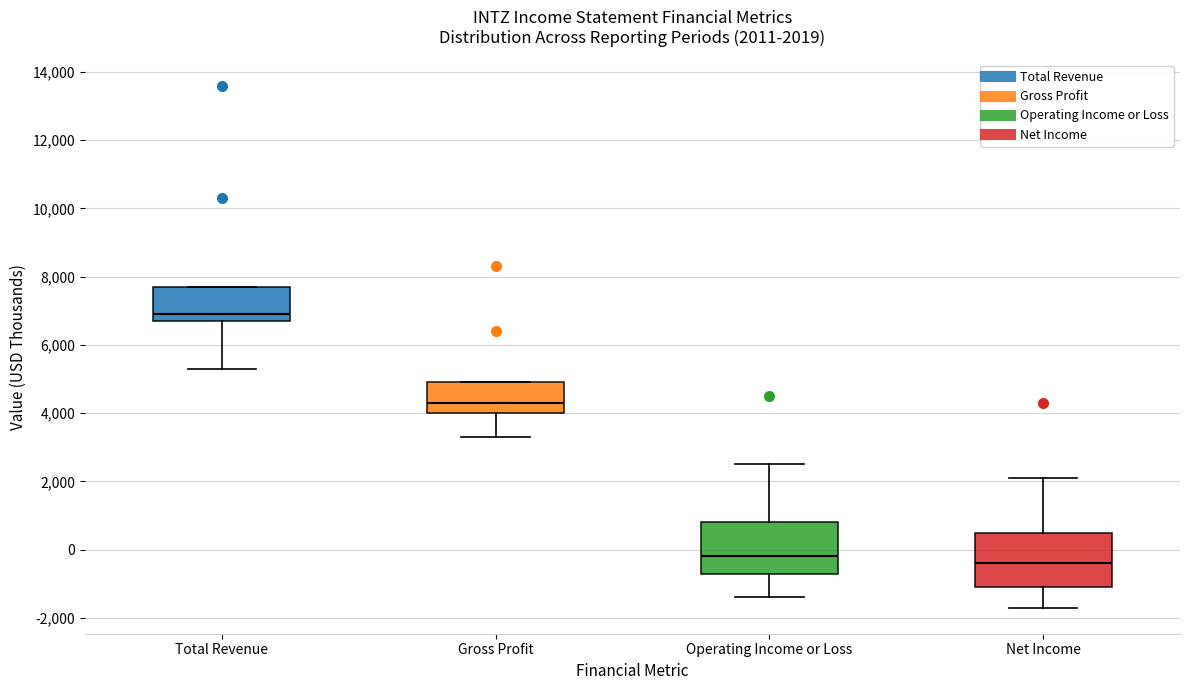

Which box's median line is the highest?

Total Revenue